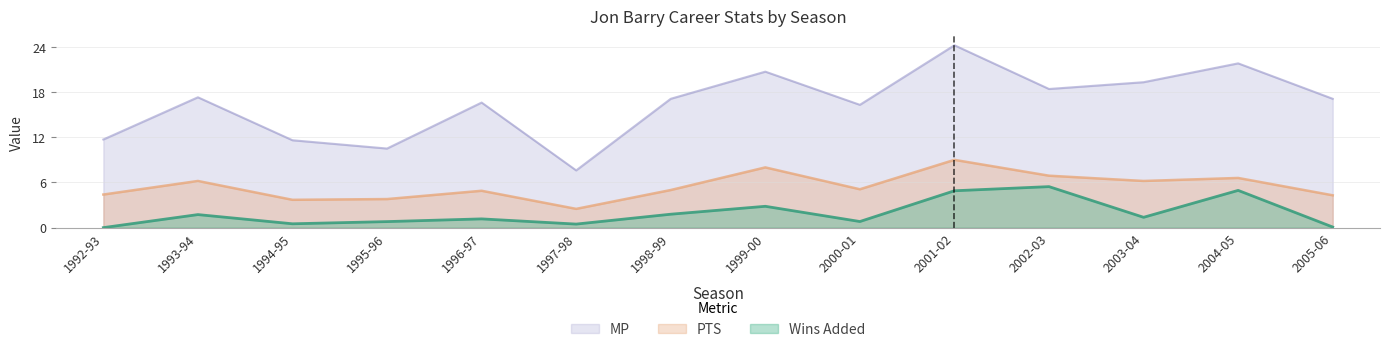

What is the difference between the maximum and minimum values in the PTS series?

6.5